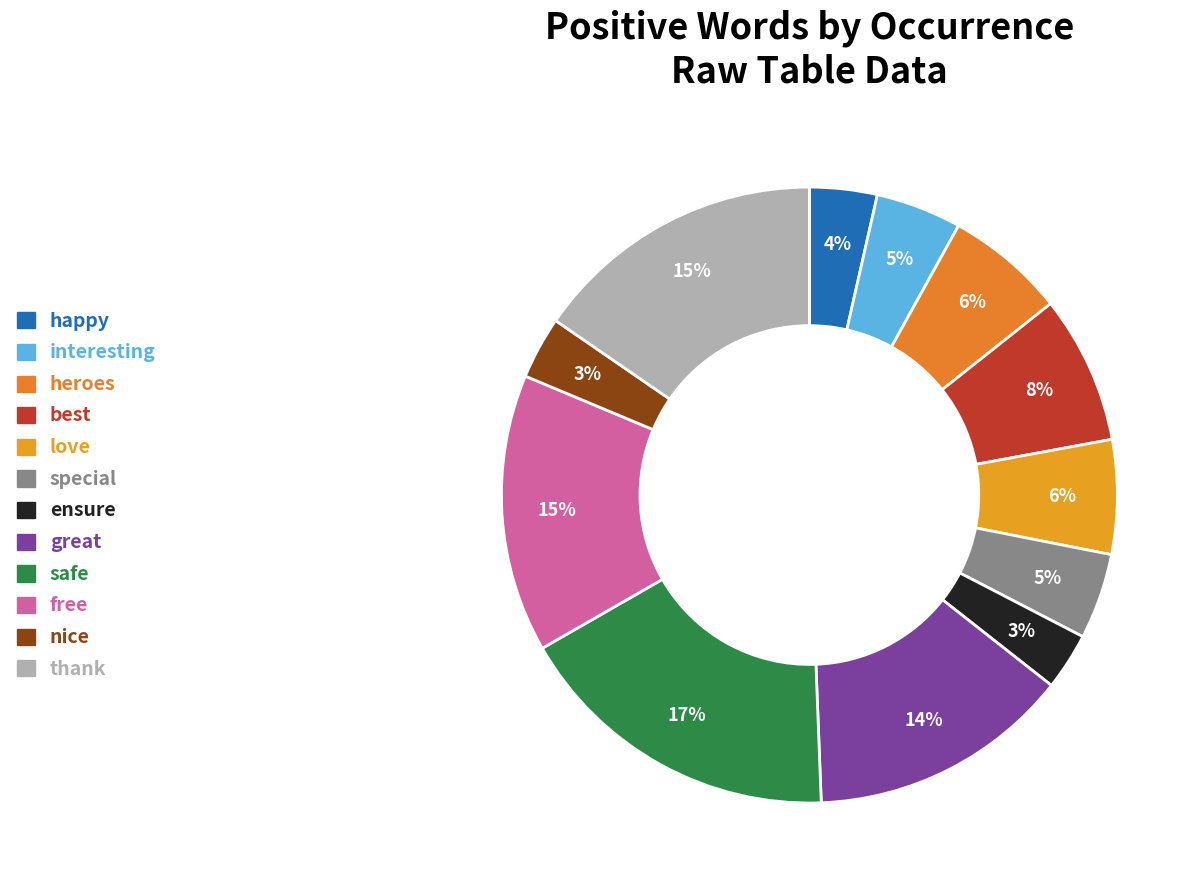

Does best account for over 50% of the chart?

No